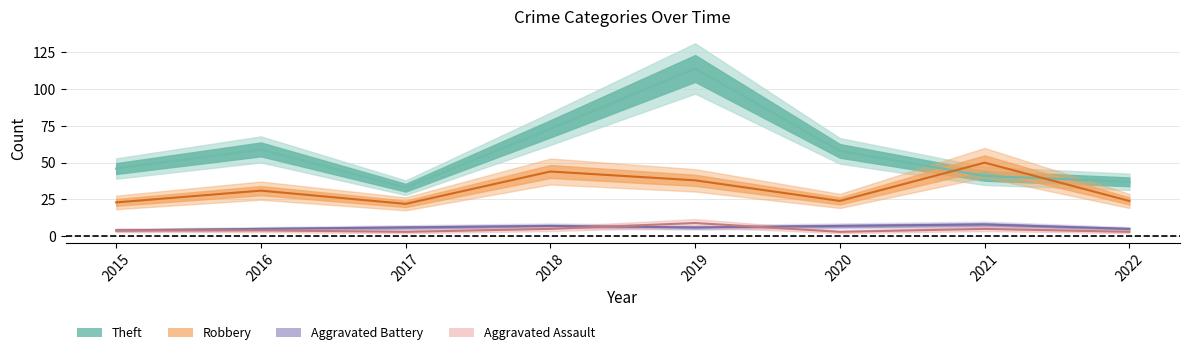

Where do Aggravated Battery and Aggravated Assault first cross each other?

2018 and 2019